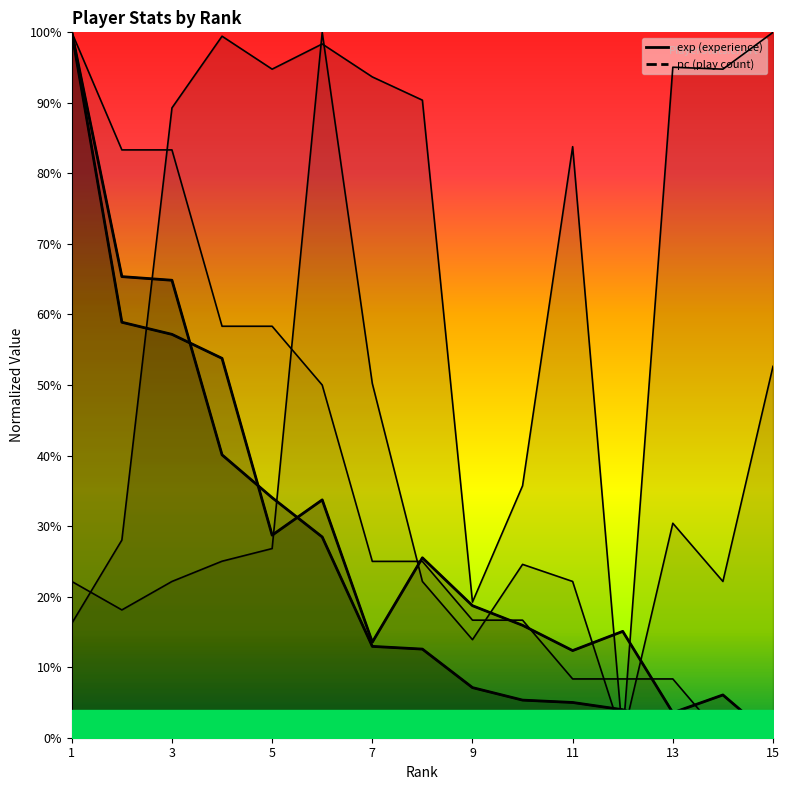

Is the value of lv at 15 greater than the value of combo at 1?

No